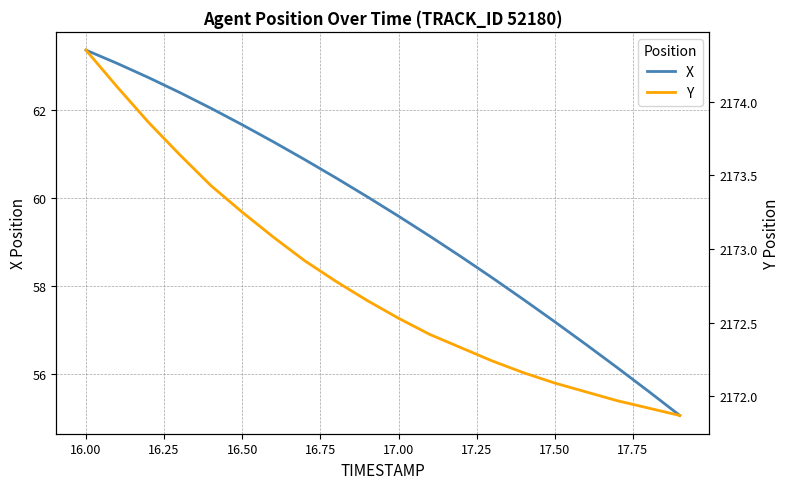

The X series shows 61.7 at 16.50. True or false?

True